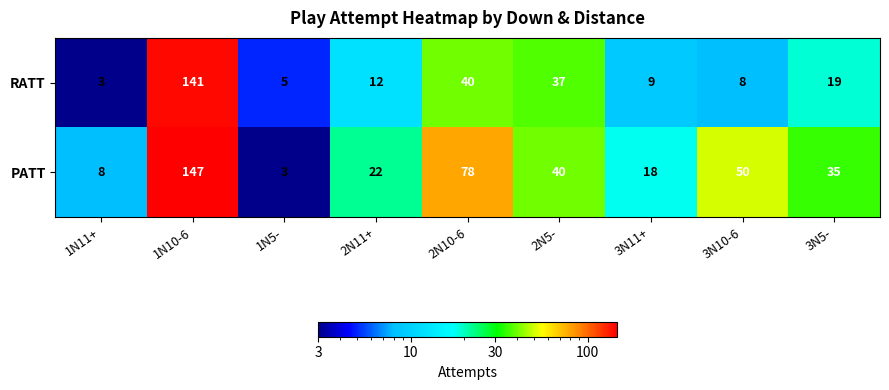

Which series has the largest range (max minus min)?

PATT